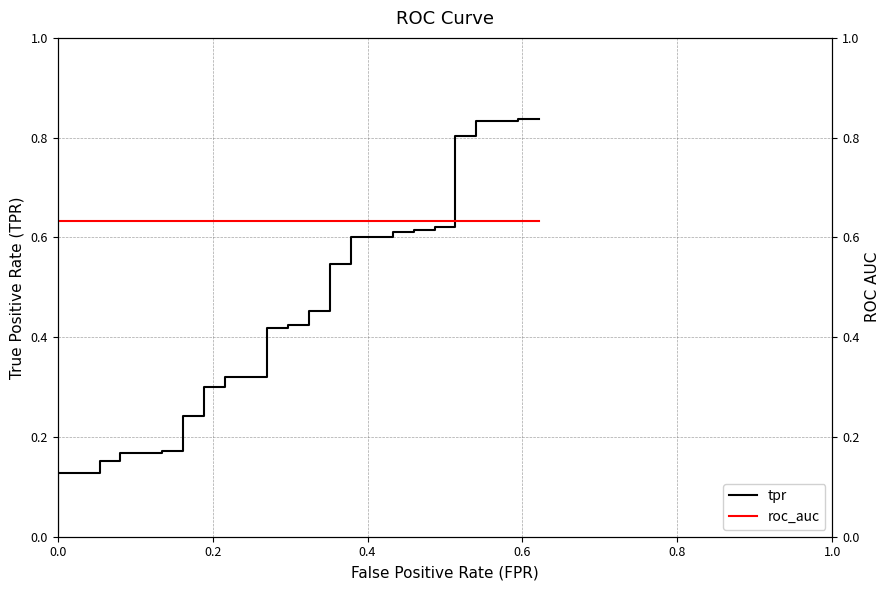

Does the chart display data point markers on the line(s)?

No